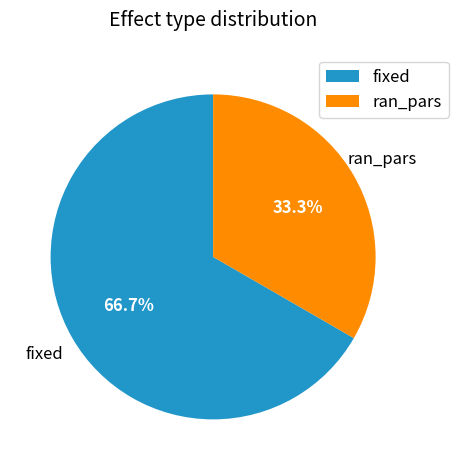

Does ran_pars account for over 50% of the chart?

No